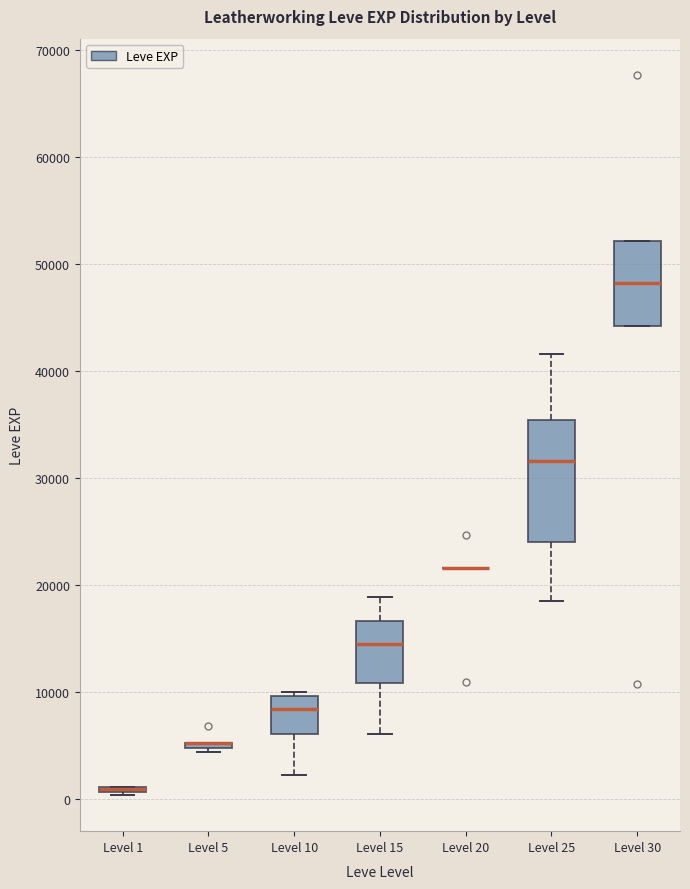

Reading left to right, transcribe this box plot: for each box, give where its median line is, the range the box spans, and where its two whiskers end, as read against the y-axis. The values are not printed on the chart, so give them approximately, as read against the axis.

Level 1: box collapsed to a line at 1000, whiskers 0 to 1000
Level 5: box collapsed to a line at 5000, whiskers 4000 to 5000
Level 10: median 8000, box 6000 to 10000, whiskers 2000 to 10000 (just above the box's upper edge)
Level 15: median 15000, box 11000 to 17000, whiskers 6000 to 19000
Level 20: box collapsed to a line at 22000, whiskers 22000 to 22000
Level 25: median 32000, box 24000 to 35000, whiskers 18000 to 42000
Level 30: median 48000, box 44000 to 52000, whiskers 44000 to 52000